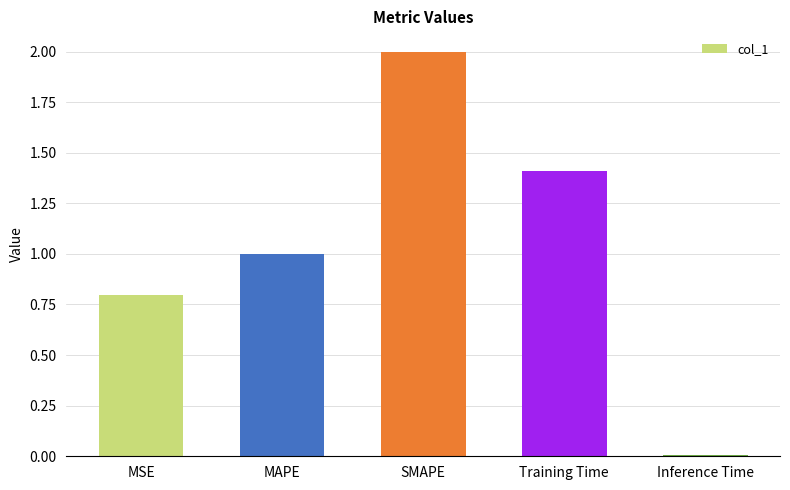

What is the value of the 3rd bar from the left?

2.0